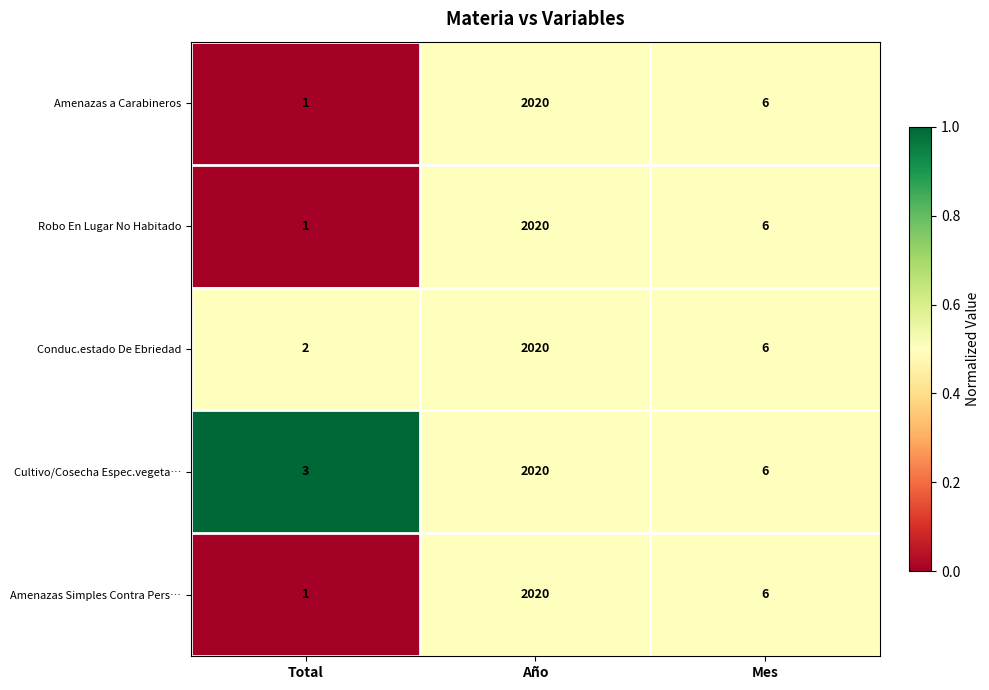

Where does the Amenazas a Carabineros series first go above 6?

Año